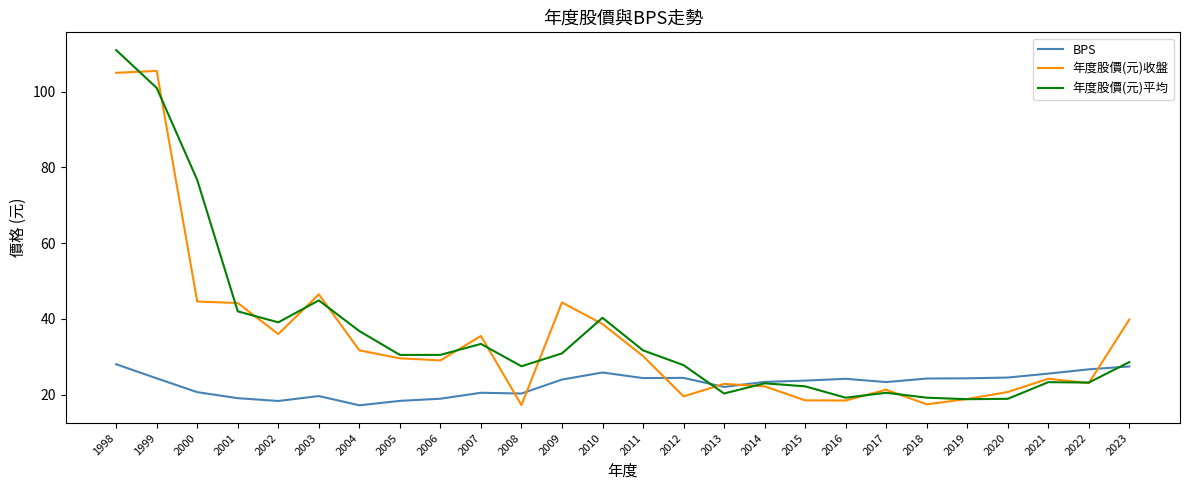

What is the difference between the maximum and minimum values in the 年度股價(元)平均 series?

92.2